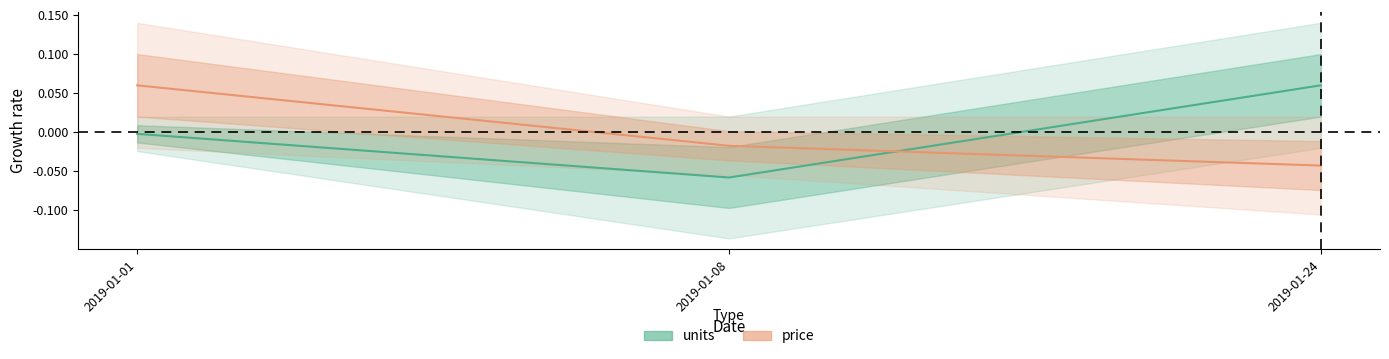

The value of price at 2019-01-01 is 0.0. True or false?

False